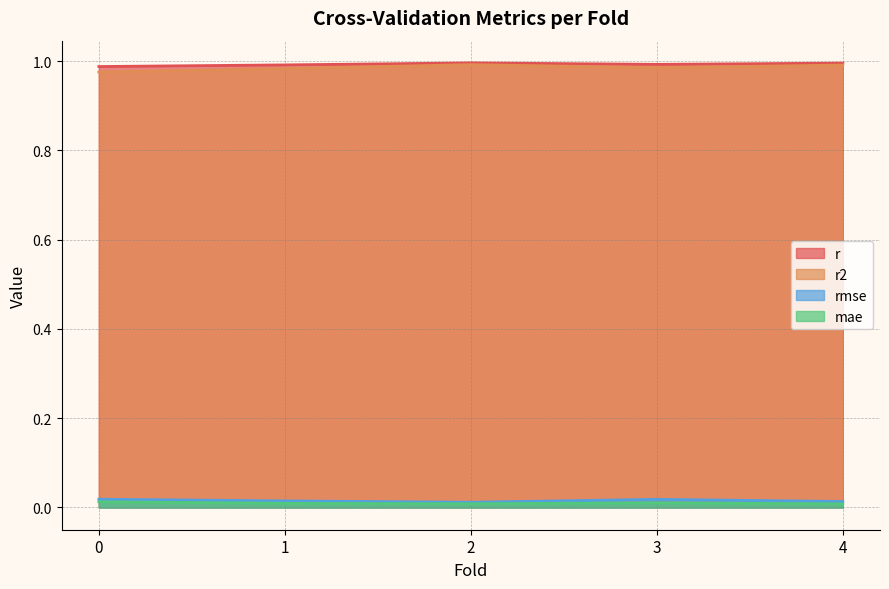

Reading left to right, extract all data points from this chart.

r: 0.0=1.0	1.0=1.0	2.0=1.0	3.0=1.0	4.0=1.0
r2: 0.0=1.0	1.0=1.0	2.0=1.0	3.0=1.0	4.0=1.0
rmse: 0.0=0.0	1.0=0.0	2.0=0.0	3.0=0.0	4.0=0.0
mae: 0.0=0.0	1.0=0.0	2.0=0.0	3.0=0.0	4.0=0.0